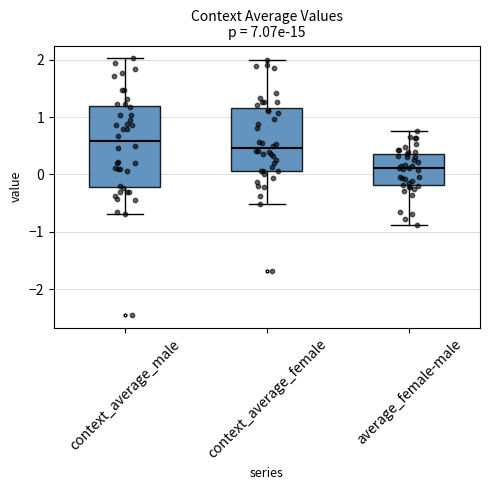

Reading left to right, read every box against the y-axis: the position of its median line, the range the box covers, and the ends of its whiskers. The values are not printed on the chart, so give them approximately, as read against the axis.

context_average_male: median 0.6, box -0.2 to 1.2, whiskers -0.7 to 2.0
context_average_female: median 0.5, box 0.1 to 1.2, whiskers -0.5 to 2.0
average_female-male: median 0.1, box -0.2 to 0.4, whiskers -0.9 to 0.8